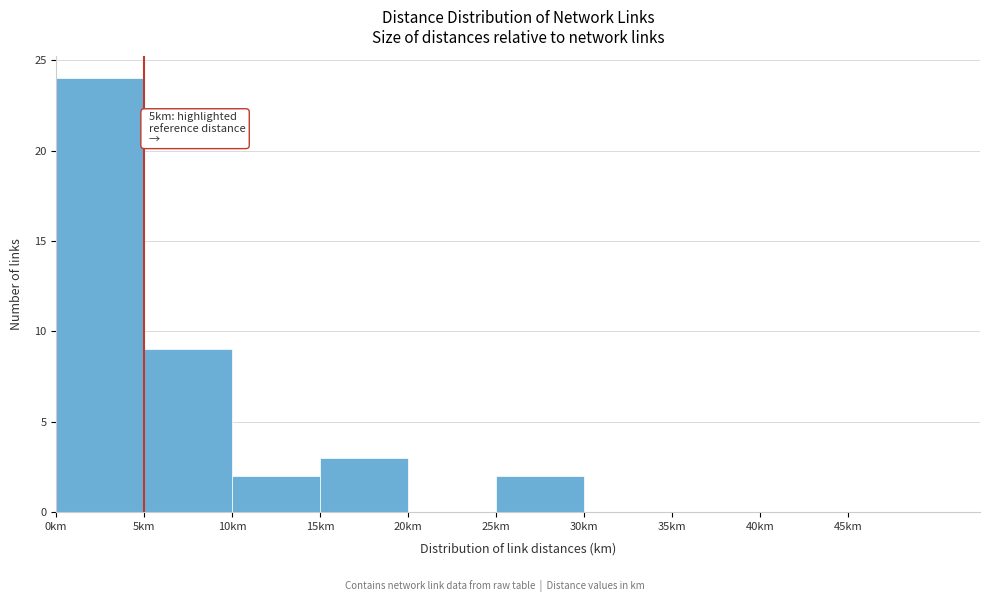

Over which range of the x-axis is the bar tallest?

0 to 5